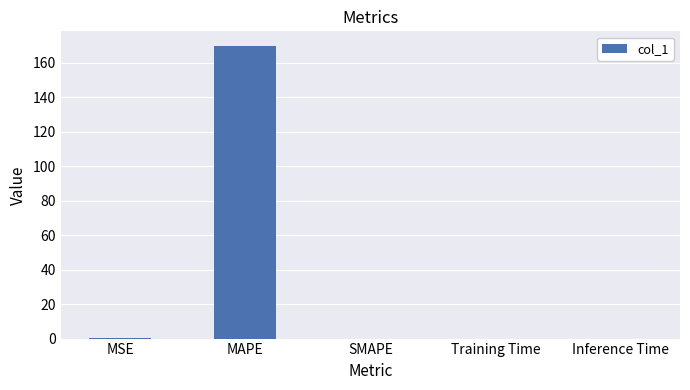

The value at Training Time is 0.0. True or false?

True